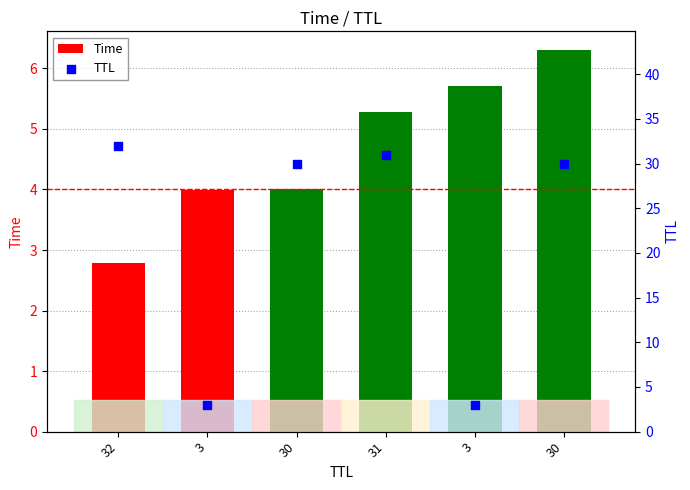

What is the total value across all series at 32?

34.8